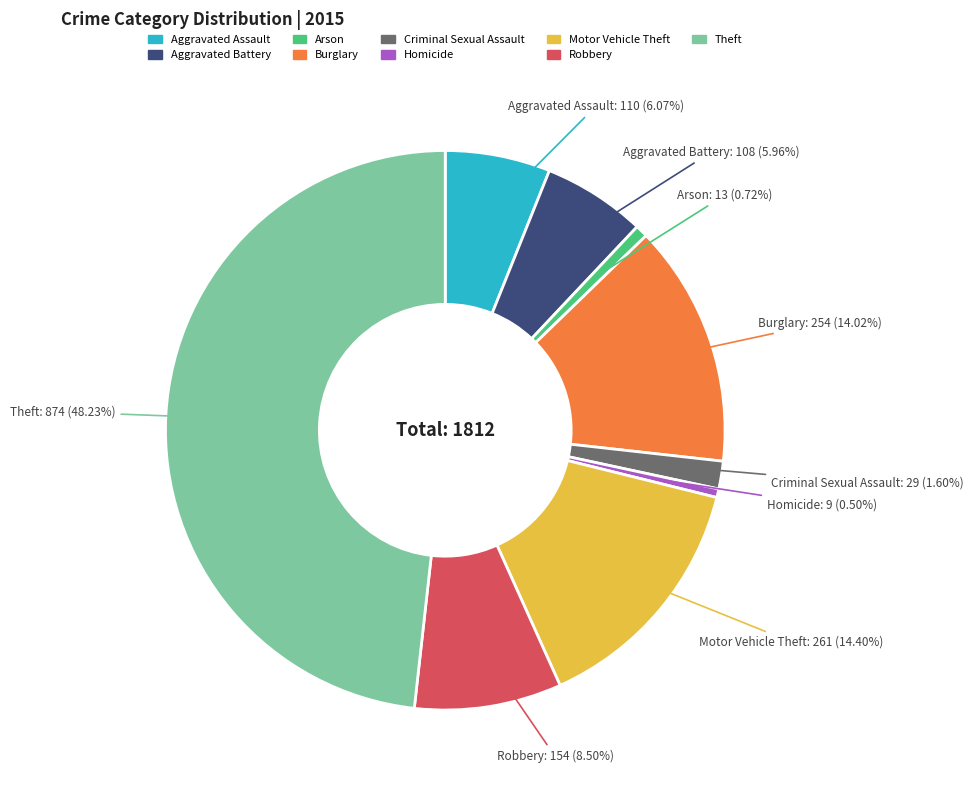

Approximately how many times larger is the value at Theft compared to Aggravated Assault?

7.9